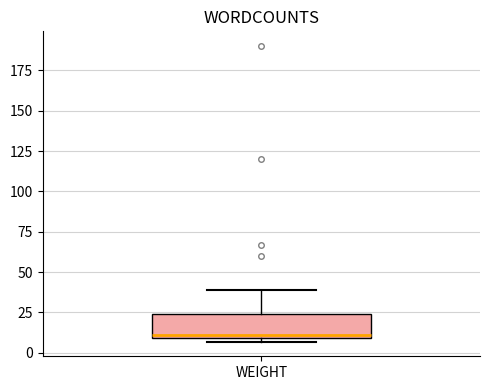

Where does the upper whisker of the box for WEIGHT end on the y-axis? The values are not printed on the chart, so give them approximately, as read against the axis.

40